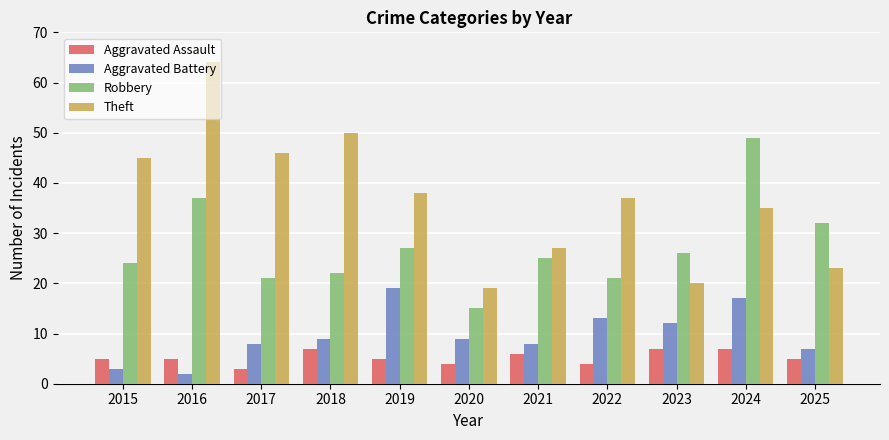

Which series has the widest spread of values?

Theft